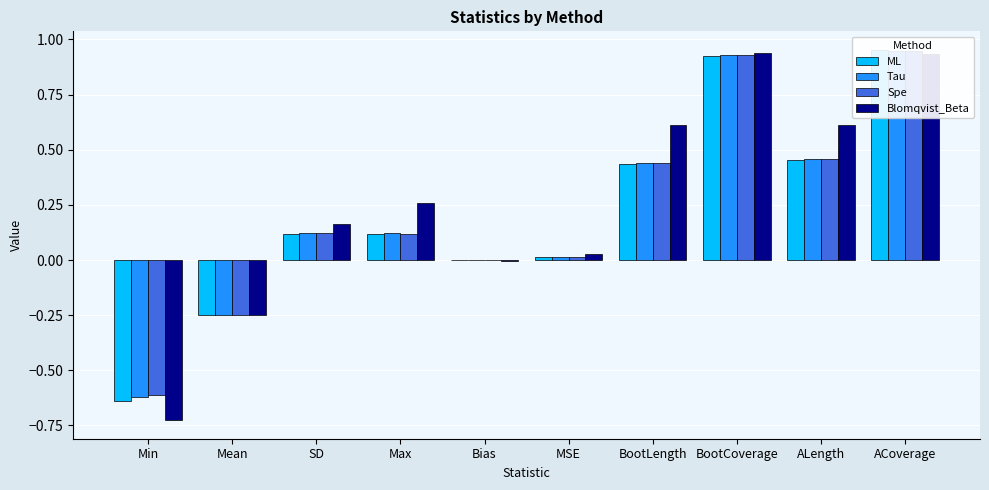

What is the label of the 4th bar from the left?

Max